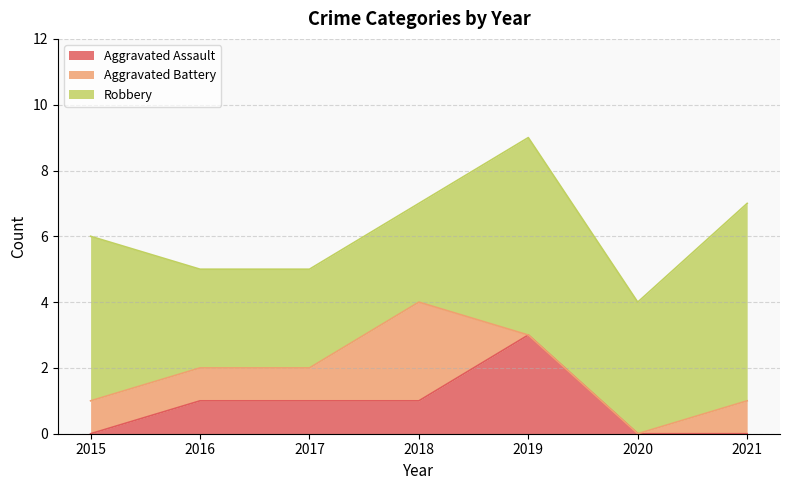

Where does the Aggravated Assault series first go above 1?

2019